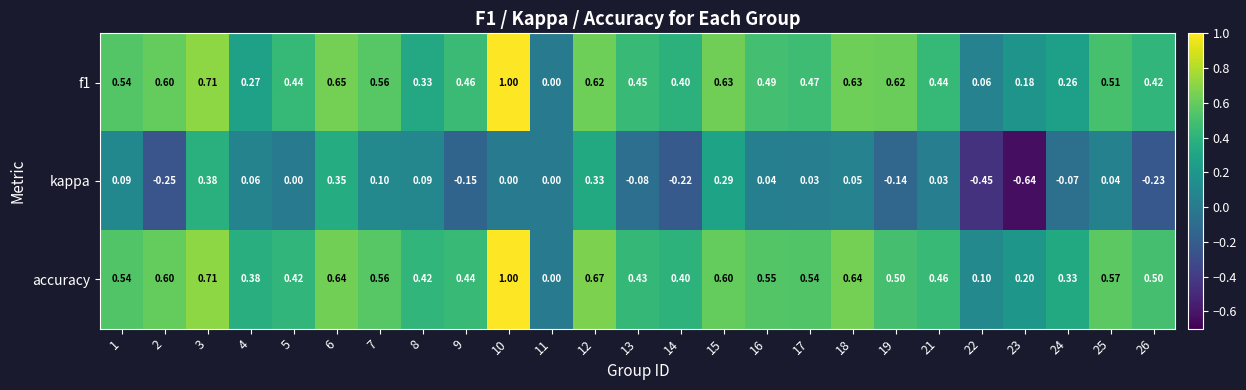

Which series has the largest total across all categories?

accuracy